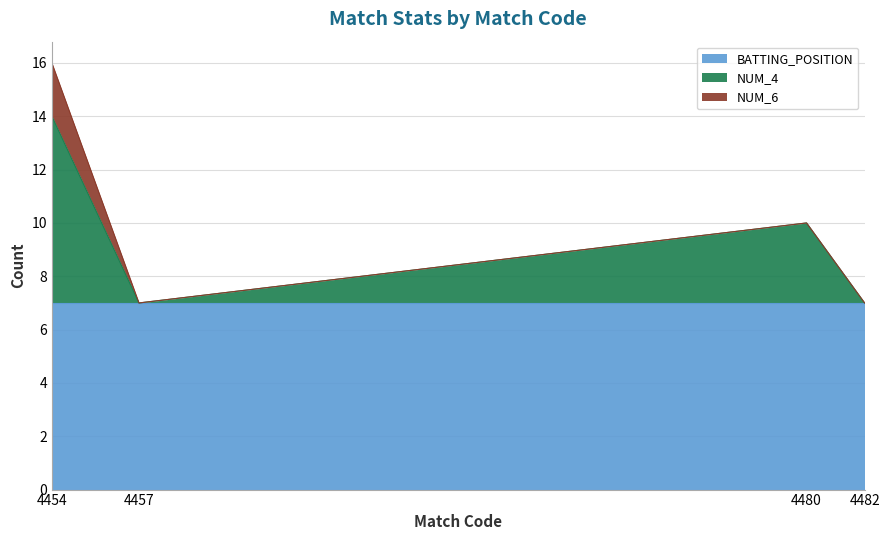

Does the chart have visible grid lines?

Yes